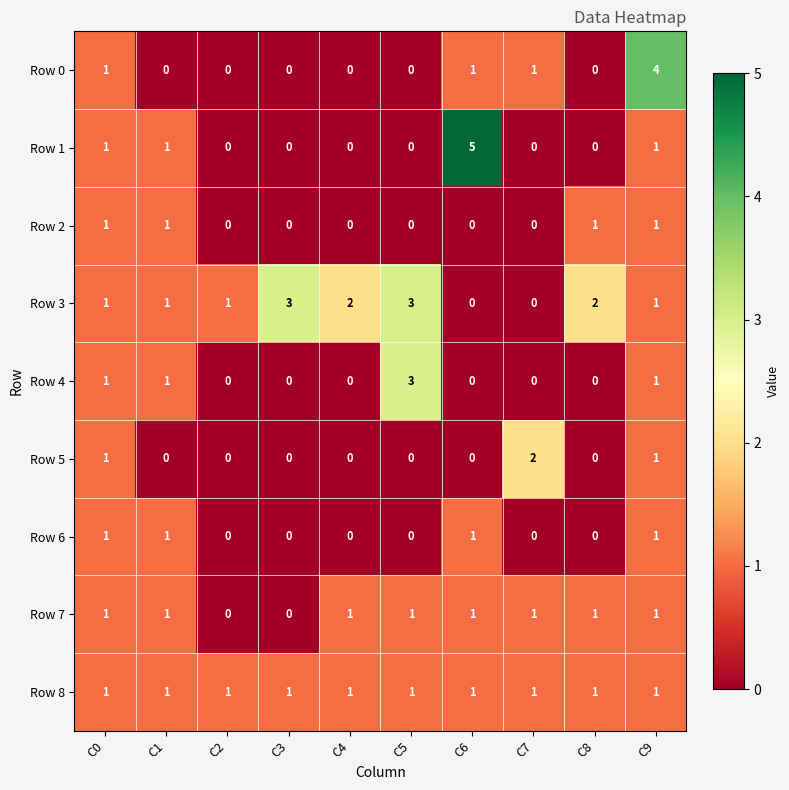

The value of Row 5 at C4 is -1. True or false?

False